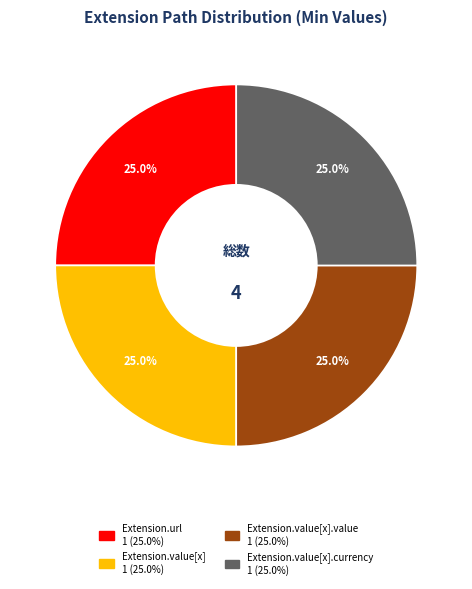

Is there any slice that represents more than half of the pie?

No